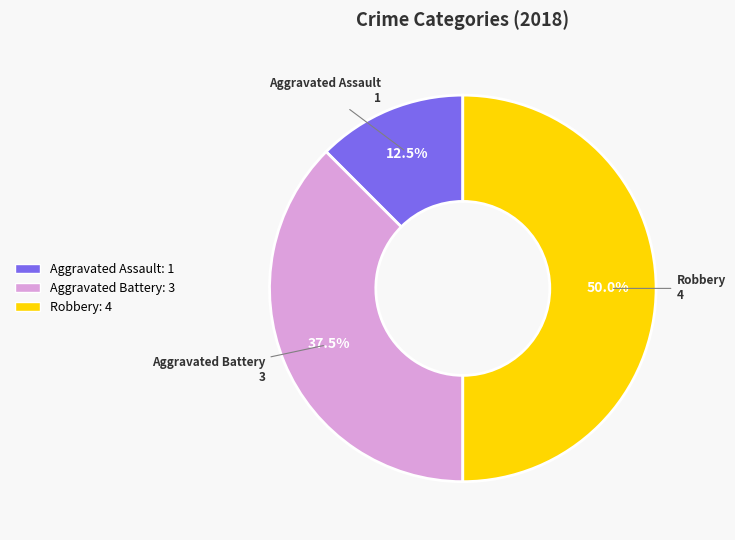

Does Aggravated Battery represent more than half of the total?

No